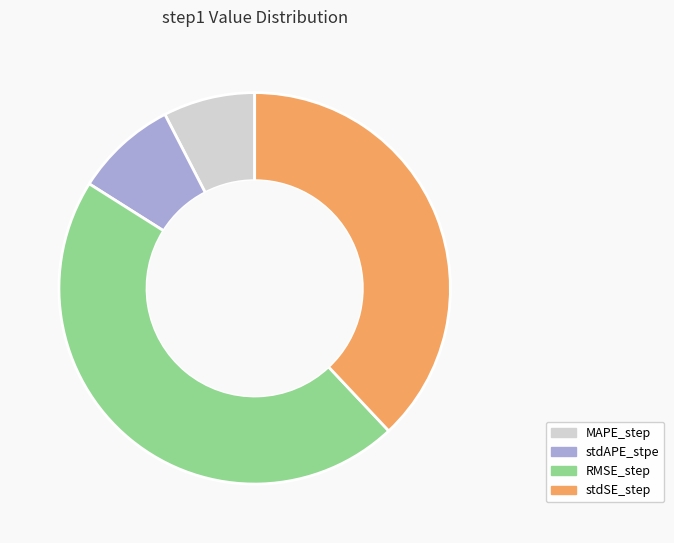

Is MAPE_step the majority of the pie?

No